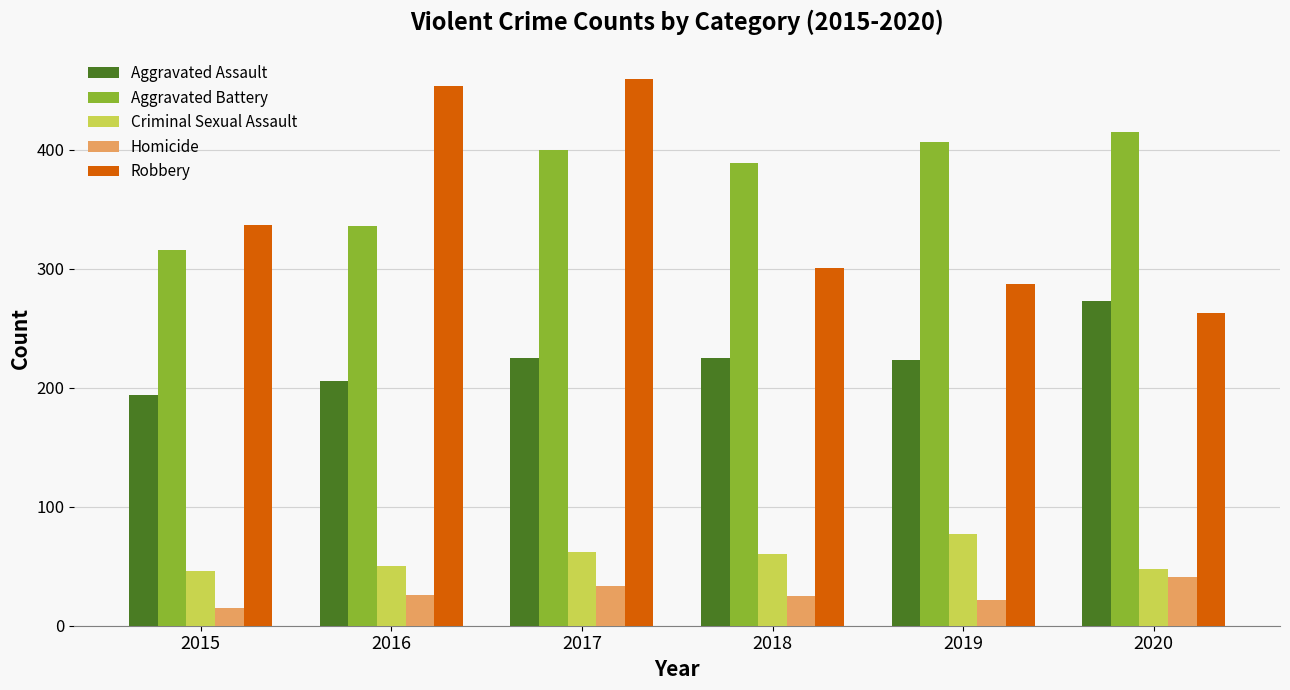

At which label does Homicide reach its minimum?

2015